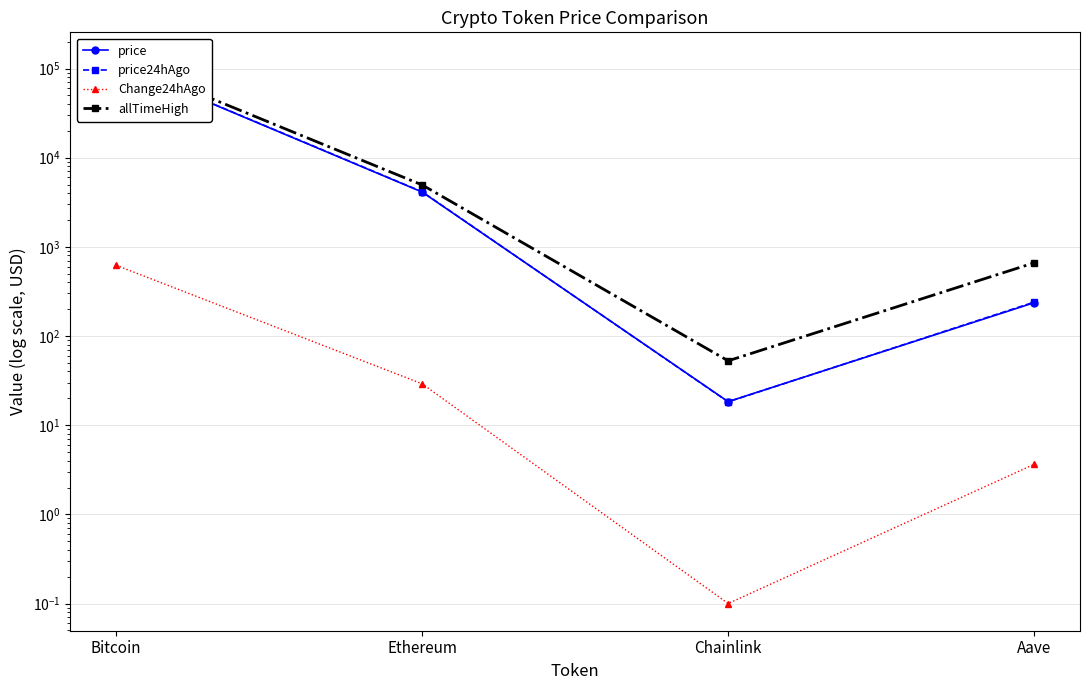

True or false: Change24hAgo and price24hAgo intersect in this chart.

False